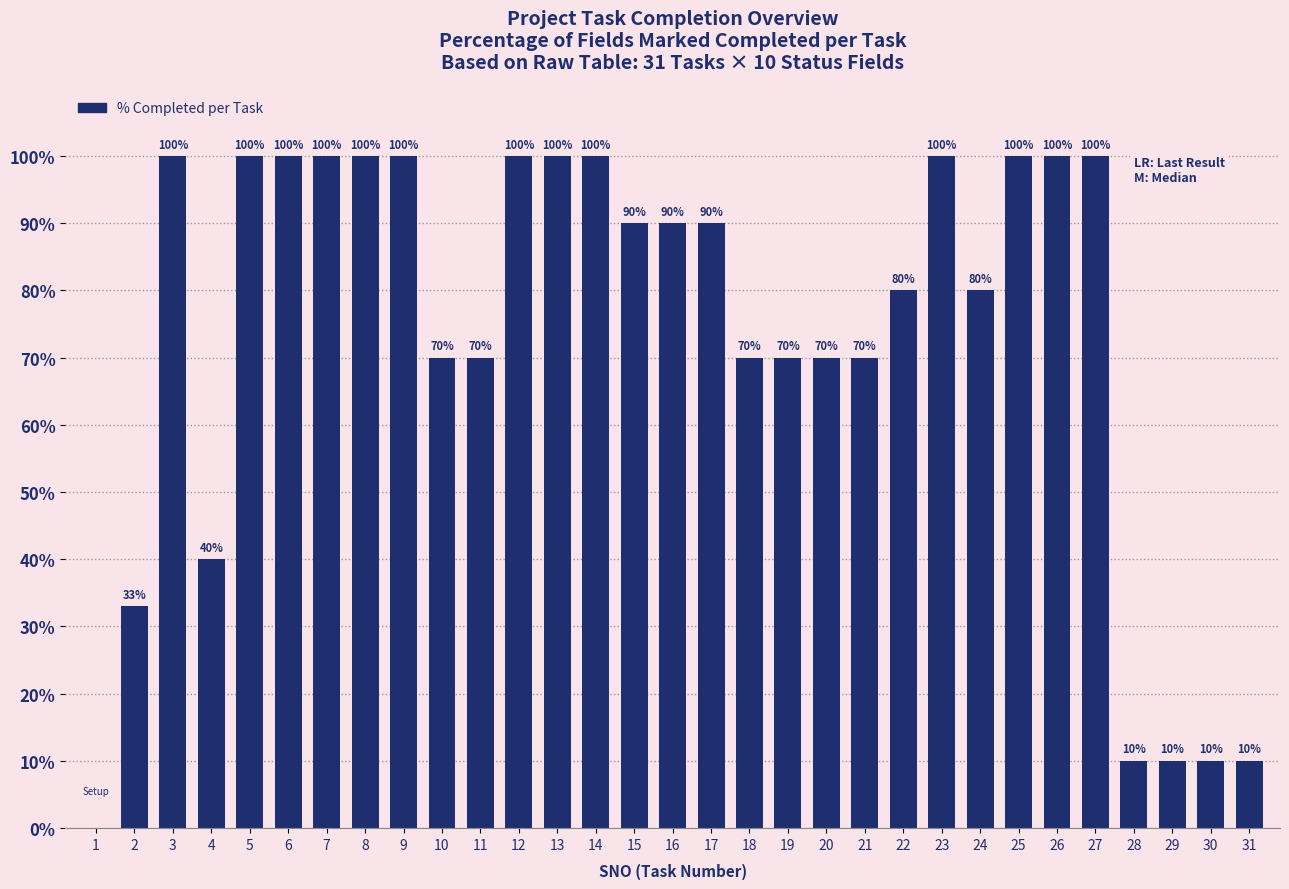

Reading left to right, what are all the values shown in this chart?

1=0	2=33	3=100	4=40	5=100	6=100	7=100	8=100	9=100	10=70	11=70	12=100	13=100	14=100	15=90	16=90	17=90	18=70	19=70	20=70	21=70	22=80	23=100	24=80	25=100	26=100	27=100	28=10	29=10	30=10	31=10